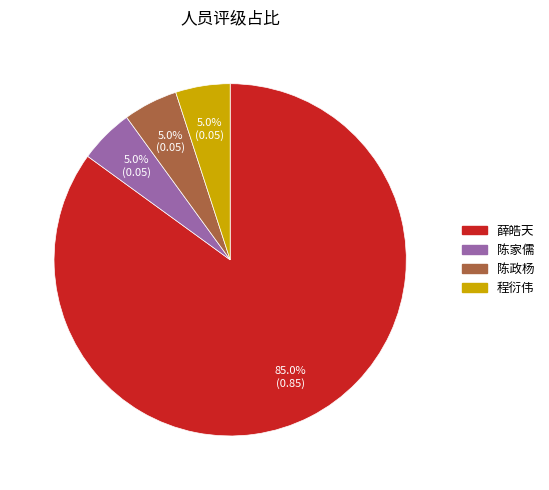

To the nearest percent, what is the combined percentage of 陈政杨 and 陈家儒?

10%